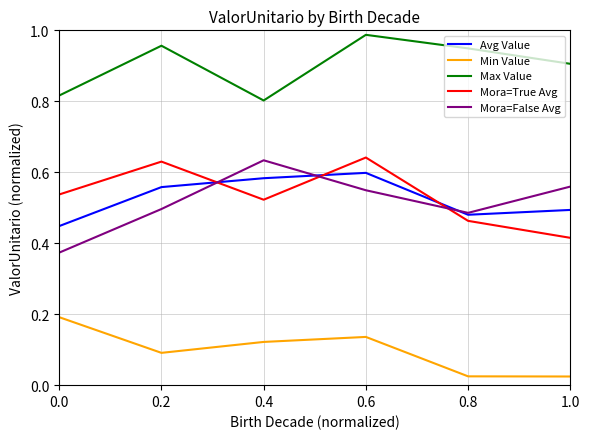

Which series changed the most between 0.0 and 0.2?

Max Value